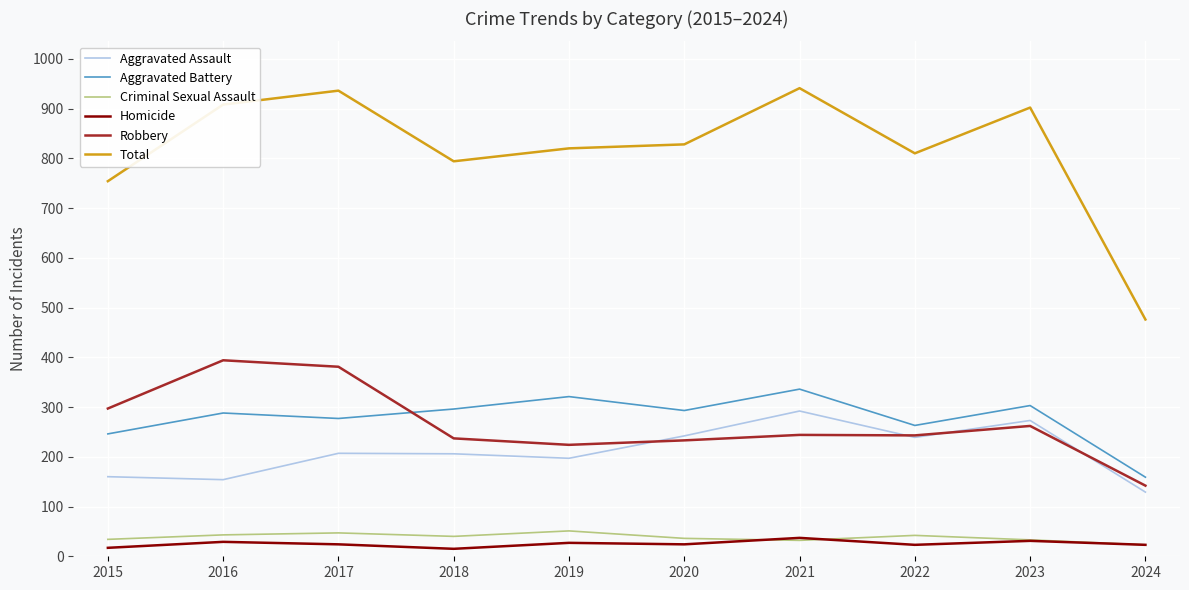

The Criminal Sexual Assault series shows 47 at 2017. True or false?

True